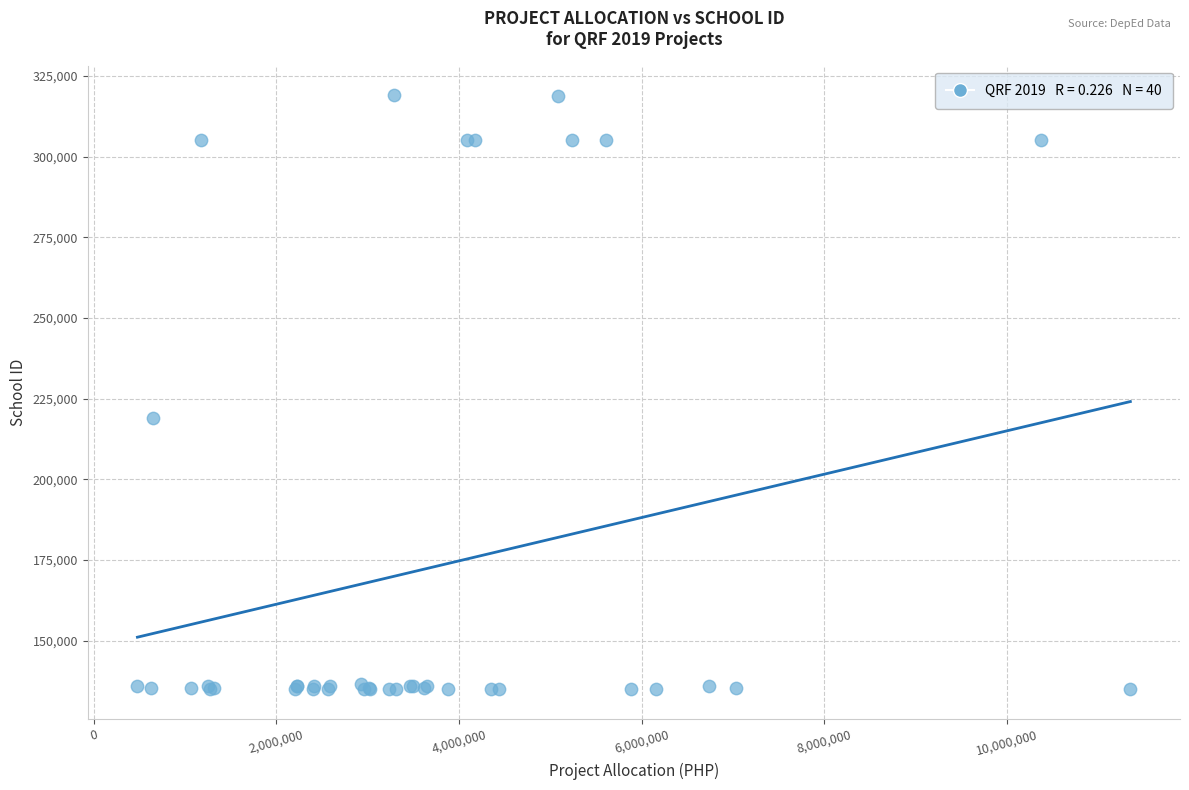

What Y value in the scatter plot is closest to 226995?

219010